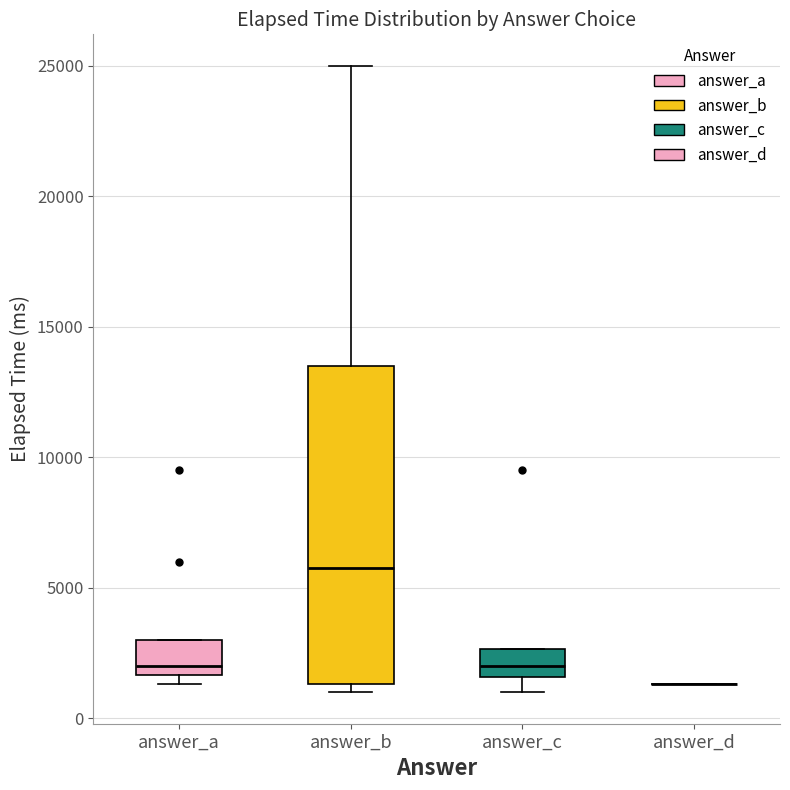

Reading left to right, transcribe this box plot: for each box, give where its median line is, the range the box spans, and where its two whiskers end, as read against the y-axis. The values are not printed on the chart, so give them approximately, as read against the axis.

answer_a: median 2000, box 1500 to 3000, whiskers 1500 (just below the box's lower edge) to 3000
answer_b: median 6000, box 1500 to 13500, whiskers 1000 to 25000
answer_c: median 2000, box 1500 to 2500, whiskers 1000 to 2500
answer_d: box collapsed to a line at 1500, whiskers 1500 to 1500